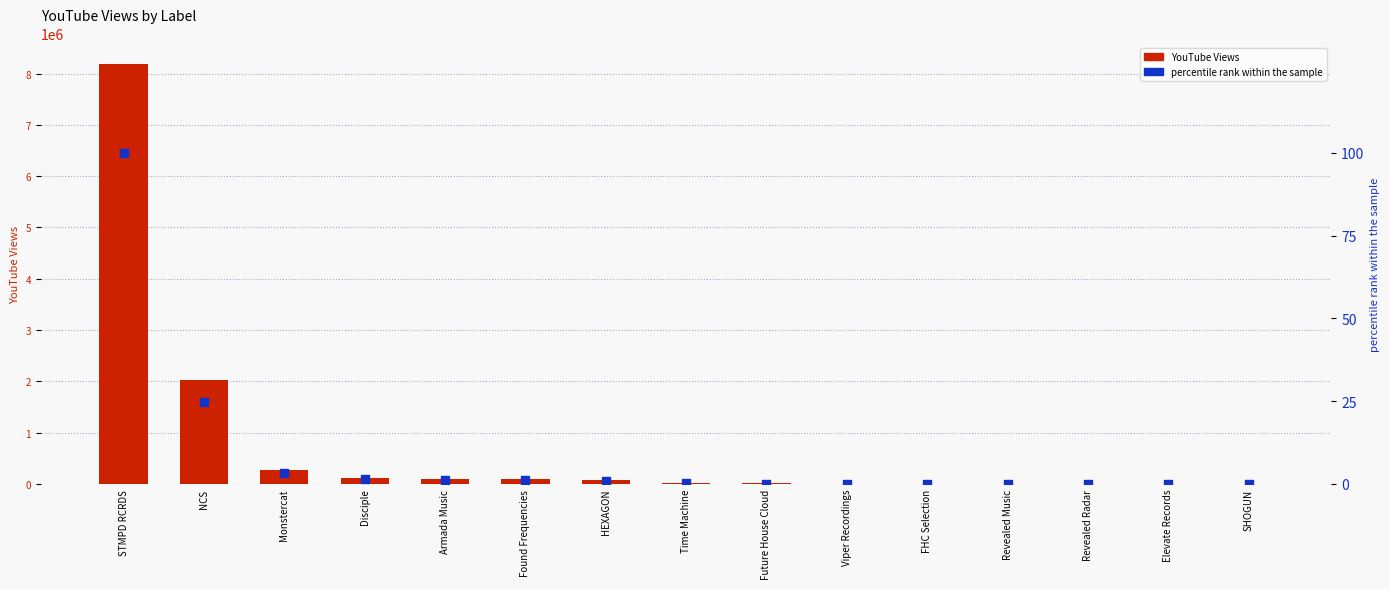

Is the value of percentile rank within the sample at Revealed Radar greater than the value of YouTube_Views at Armada Music?

No